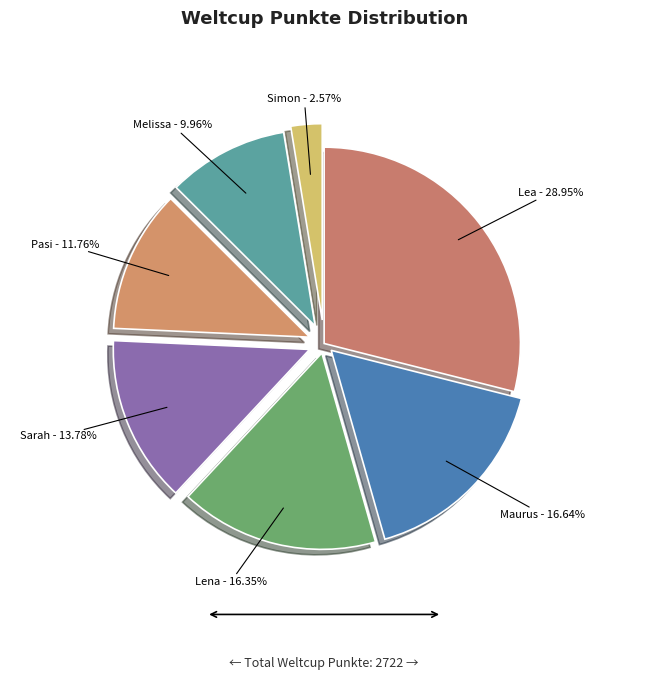

Which has a higher value, Lena or Pasi?

Lena